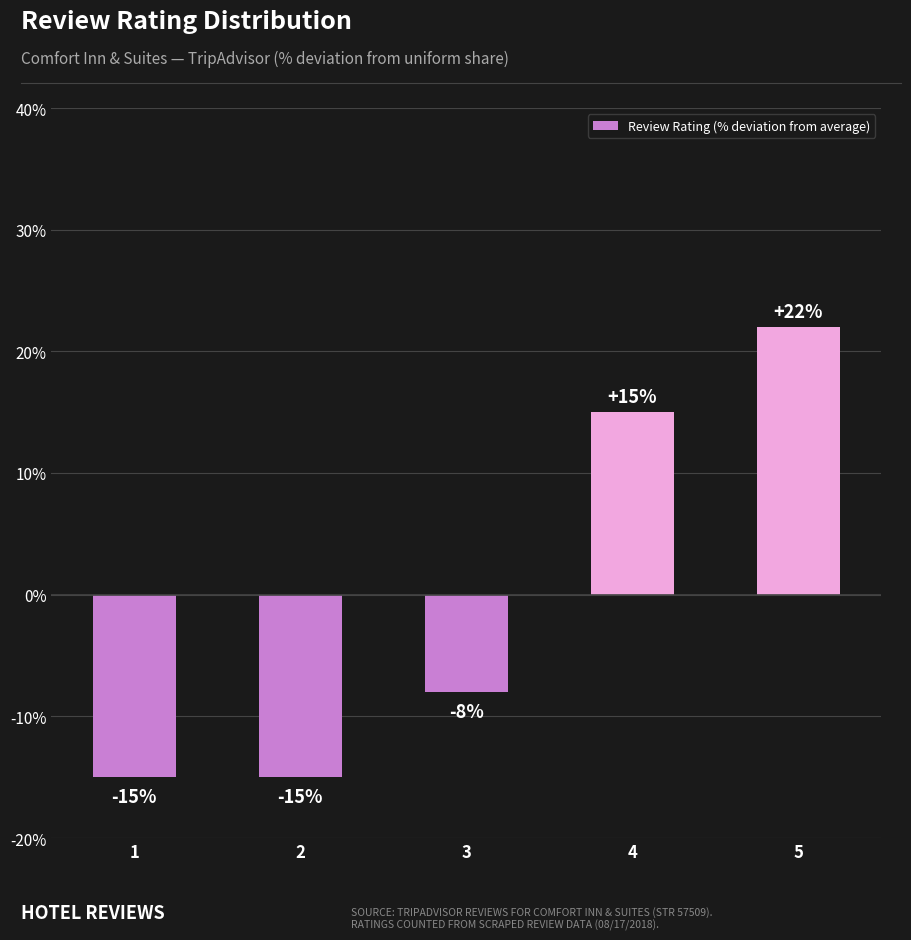

The value at 2 is -15. True or false?

True